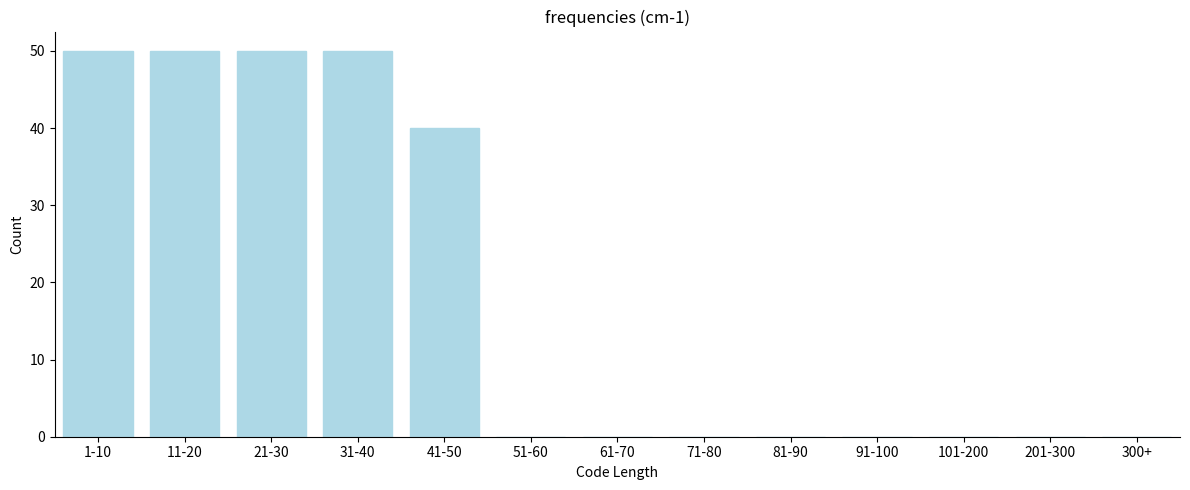

Reading right to left, list all the values displayed in this chart.

300+=0	201-300=0	101-200=0	91-100=0	81-90=0	71-80=0	61-70=0	51-60=0	41-50=40	31-40=50	21-30=50	11-20=50	1-10=50